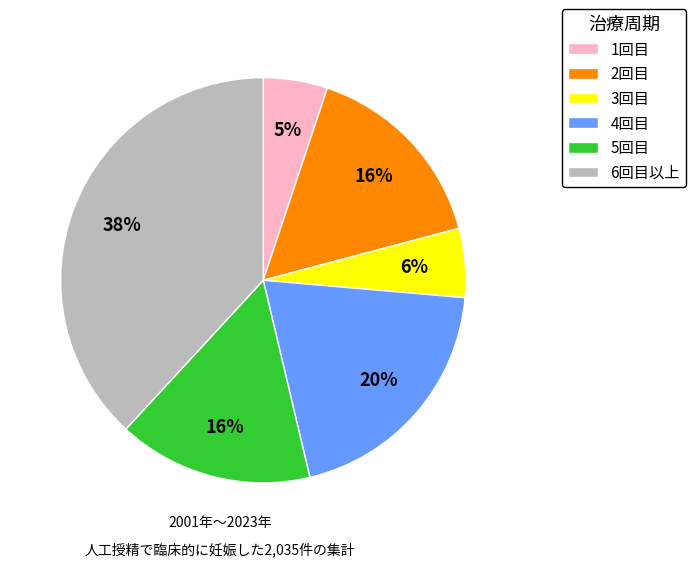

True or false: 1回目 accounts for 18% of the total.

False